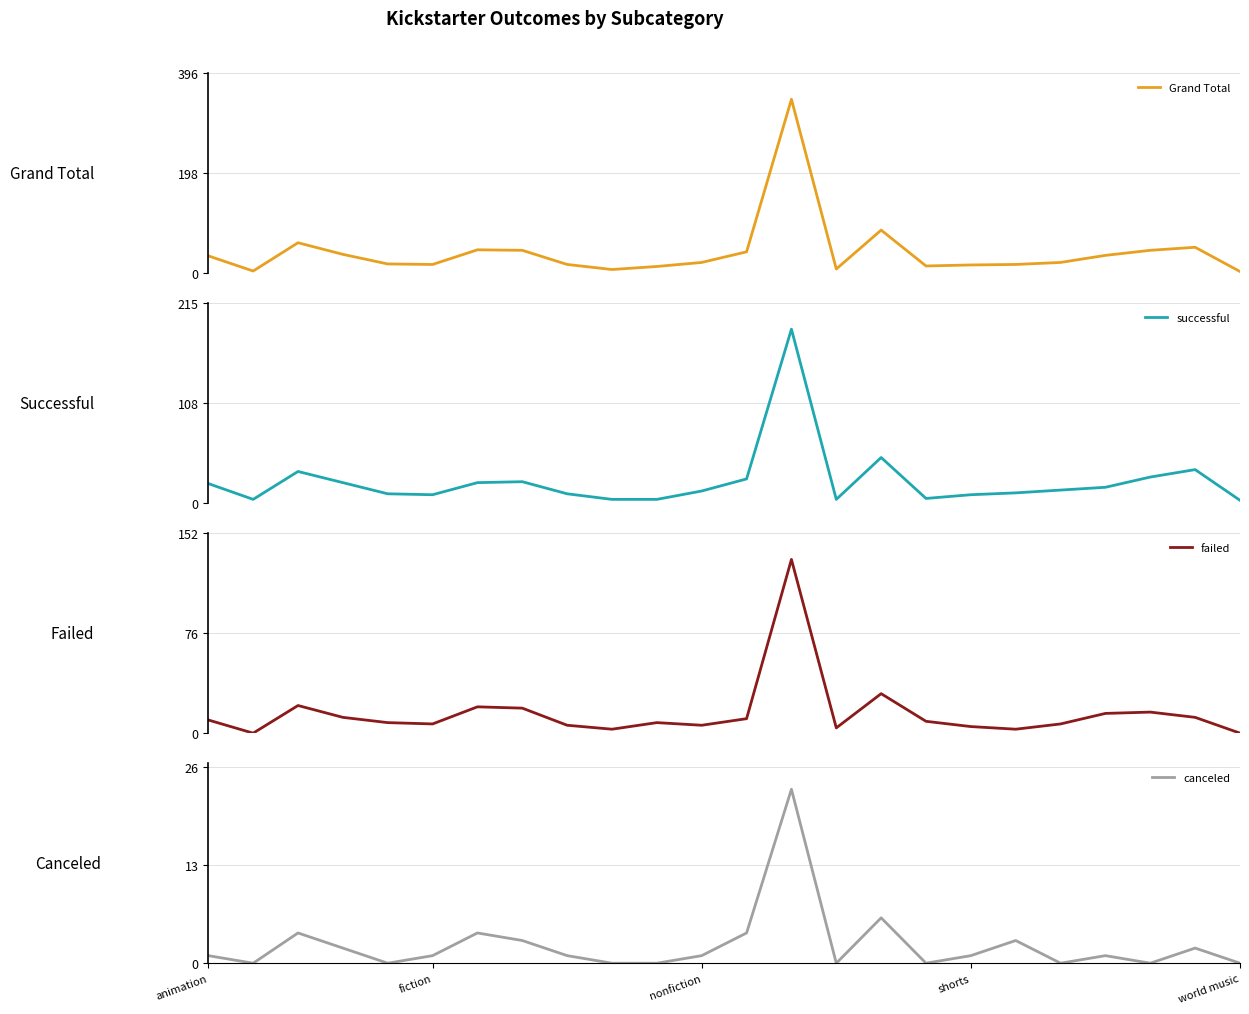

True or false: failed has more than 0 points higher than both neighbors.

True